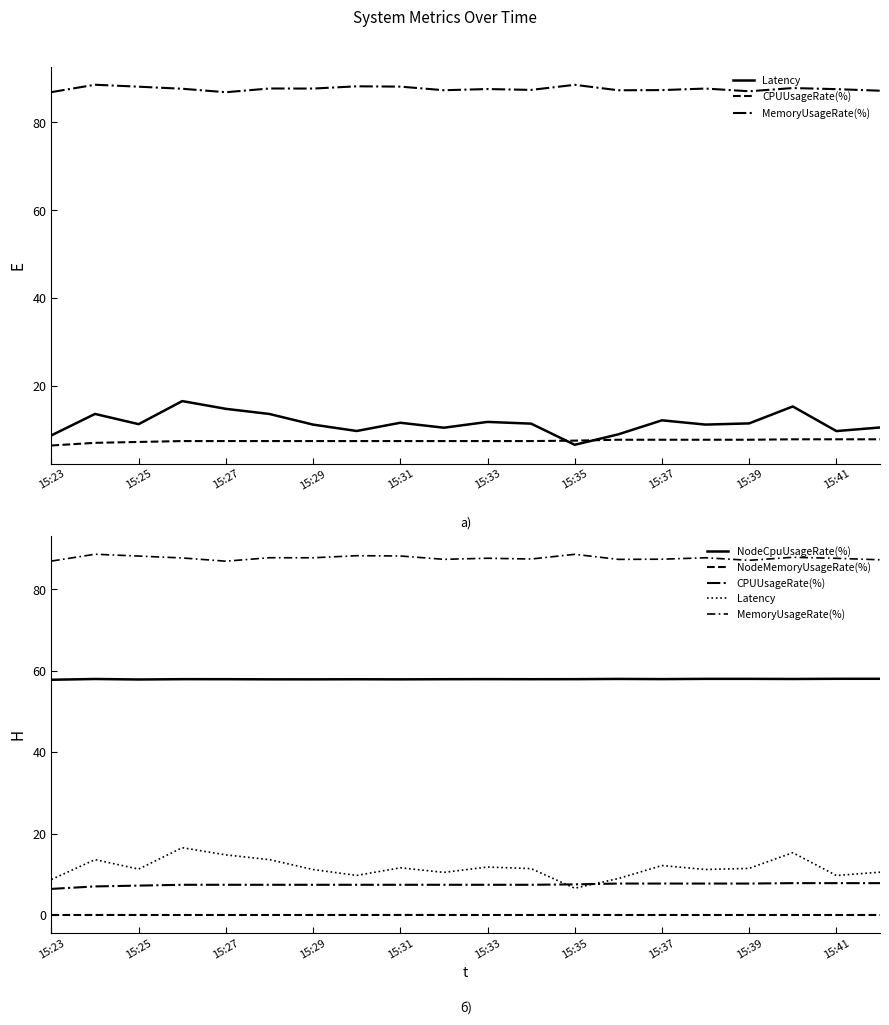

How many distinct data groups are displayed?

5